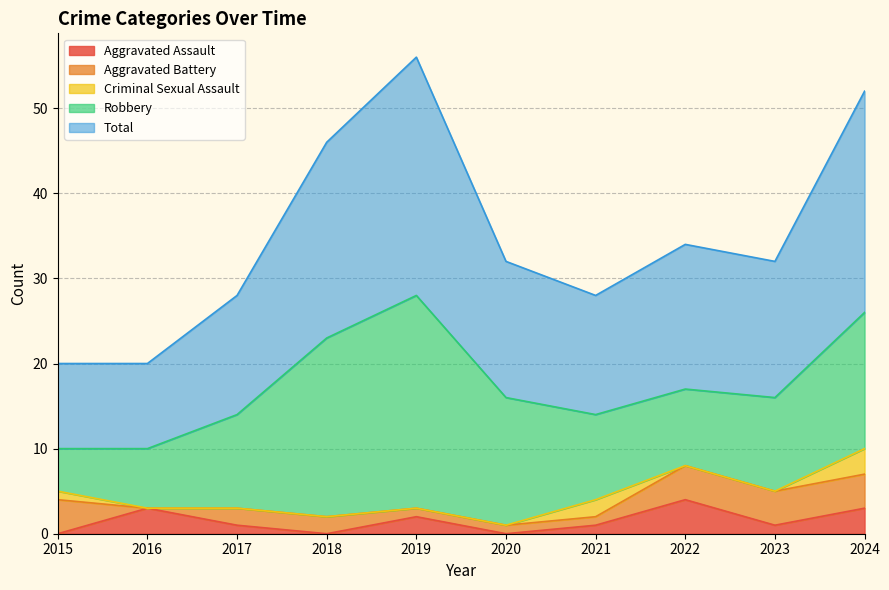

Which category has the highest value in the Aggravated Assault series?

2022